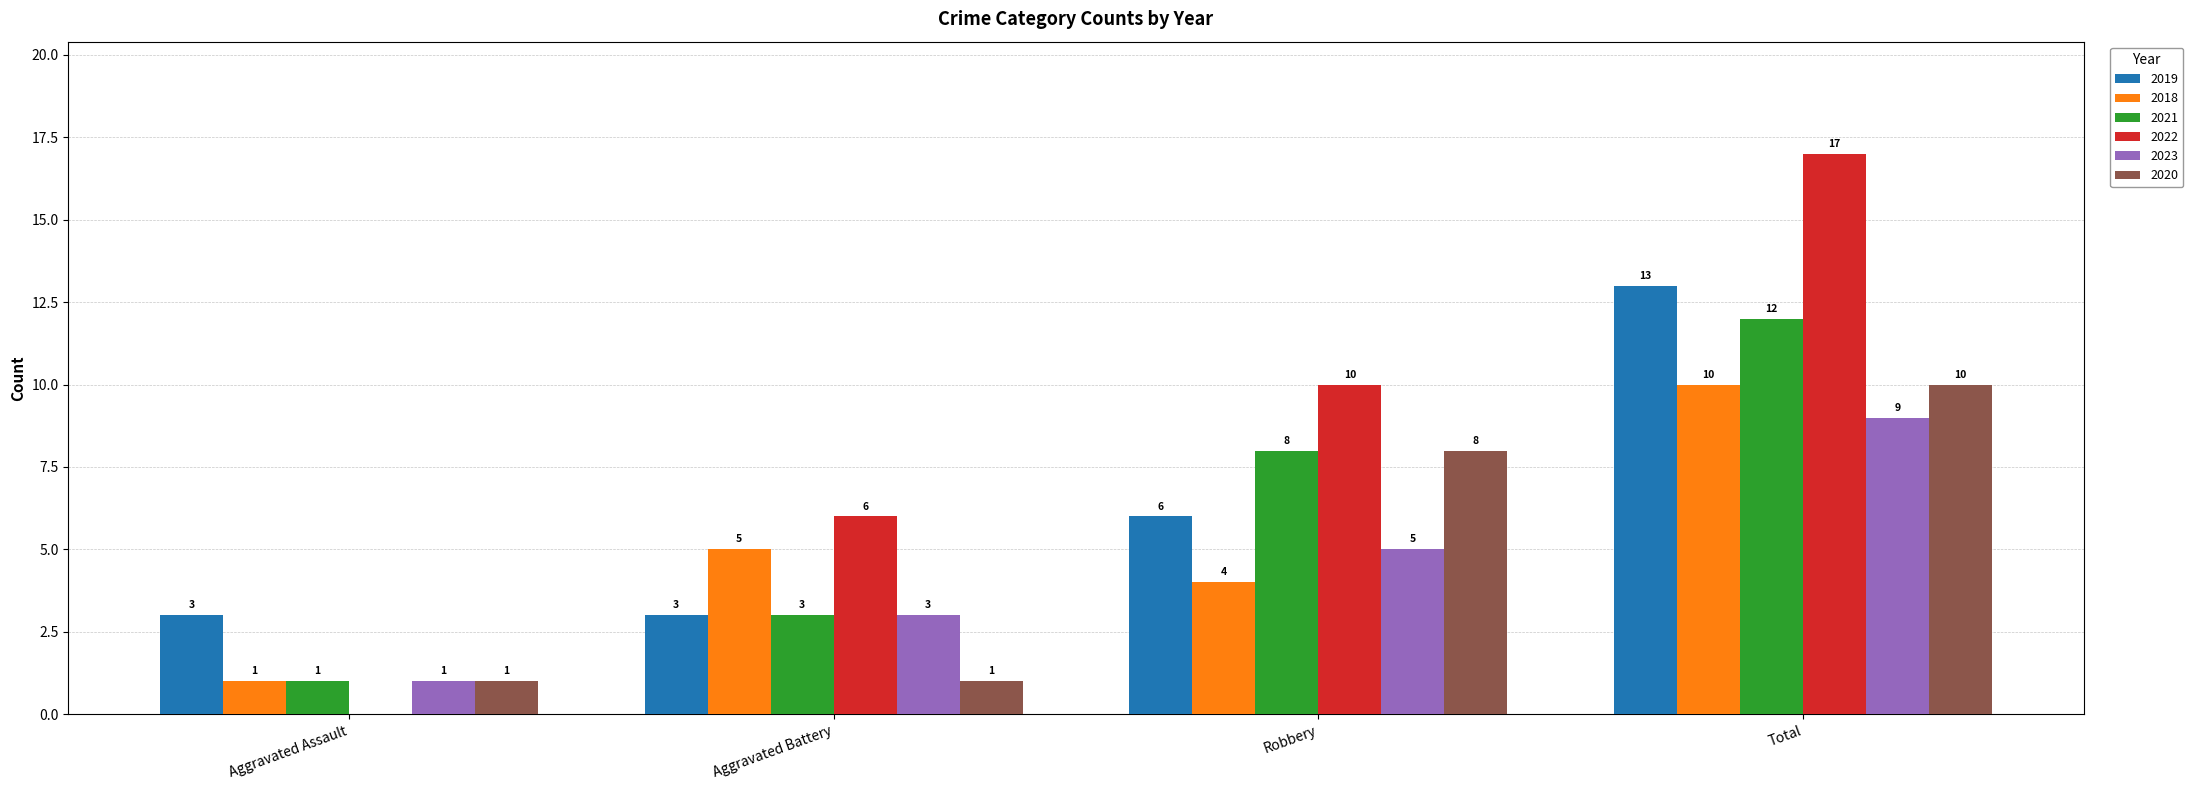

What is the sum of the 2021 values at Aggravated Assault and Robbery?

9